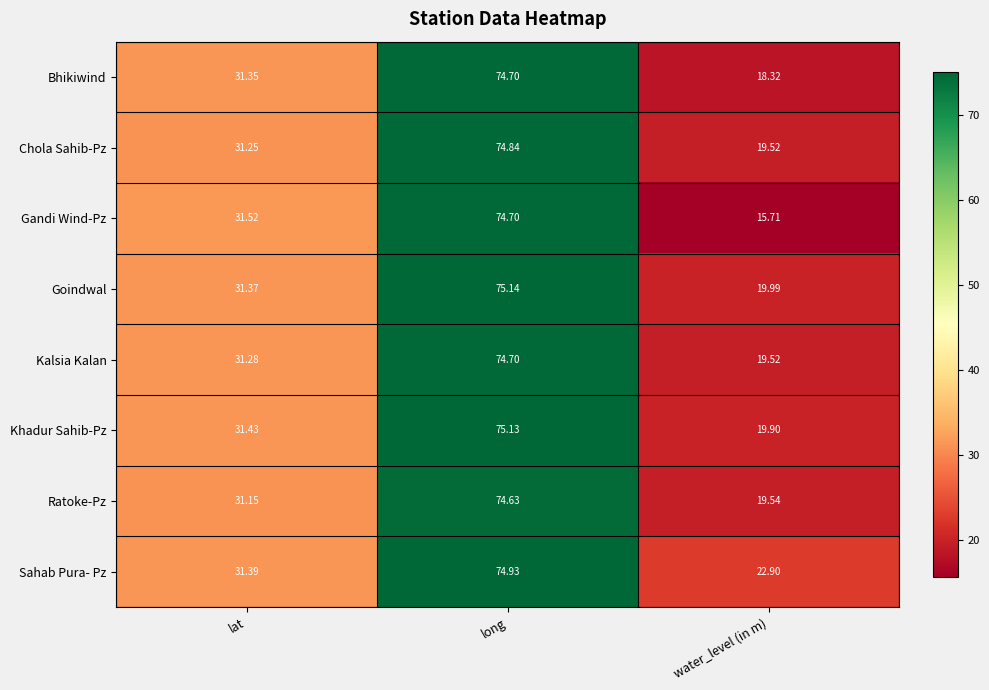

Which label corresponds to the largest value in the chart?

long